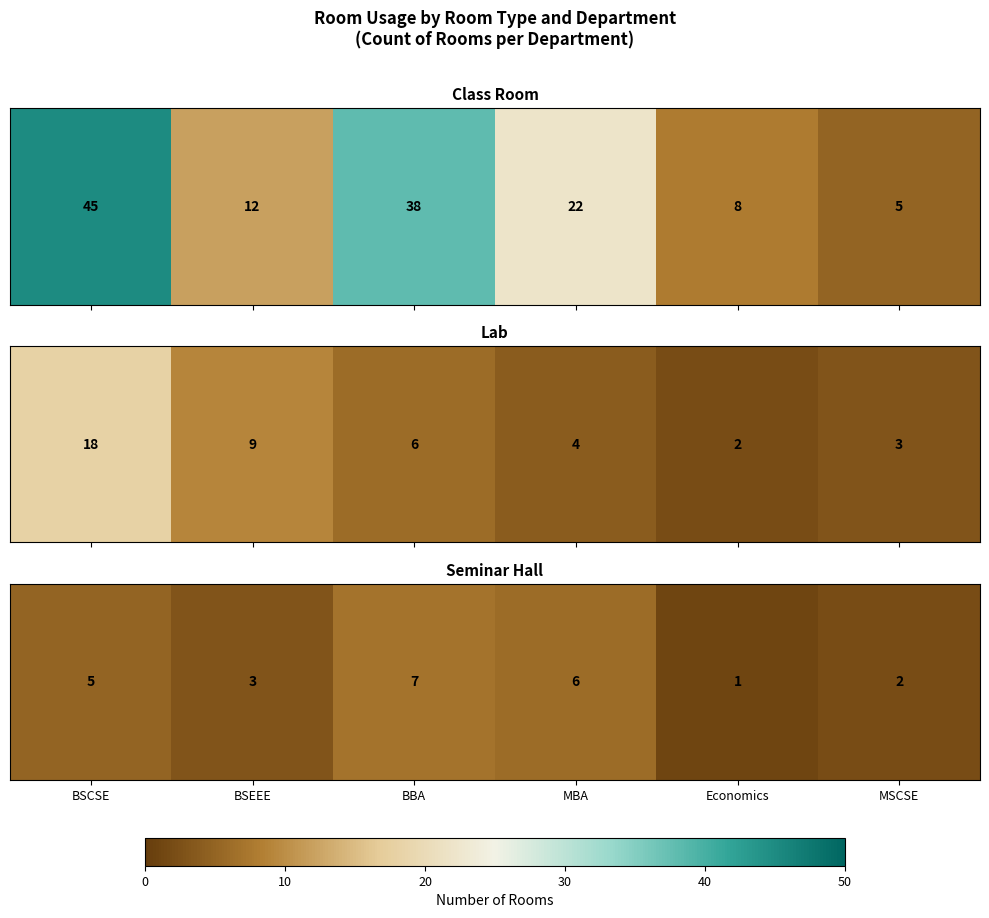

Is it true that the value at BBA is 0.2?

False